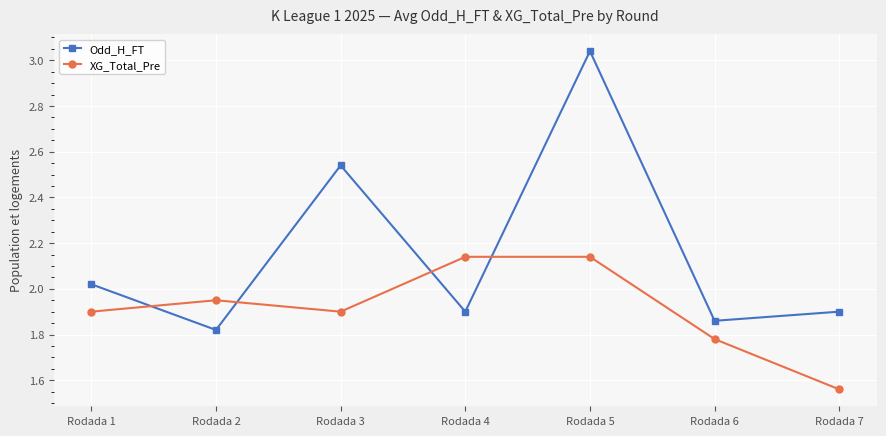

Which series ends up on top after the final intersection of Odd_H_FT and XG_Total_Pre?

Odd_H_FT